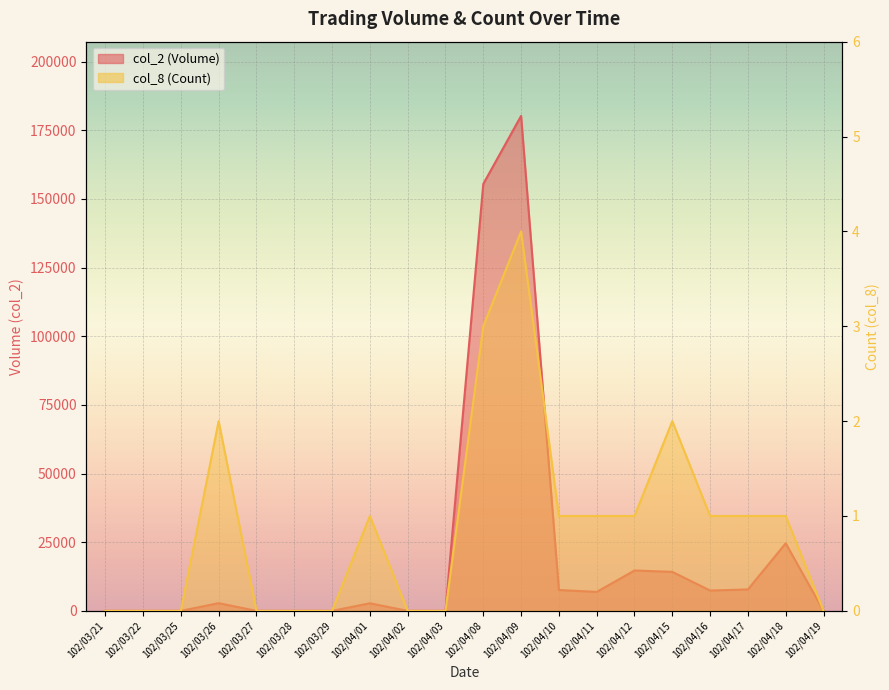

At which category is the sum across all series the highest?

102/04/09